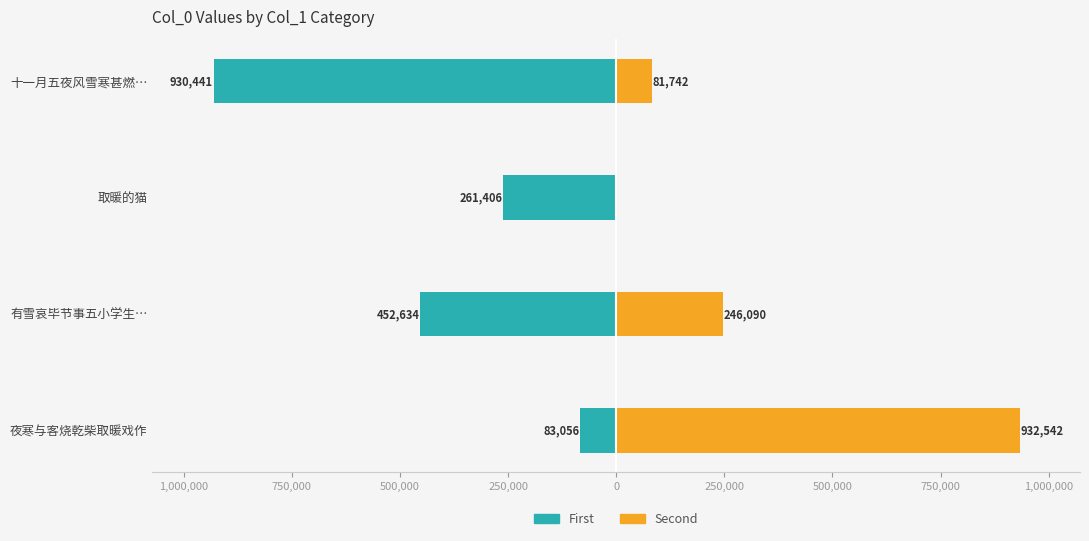

Are the bars horizontal?

Yes